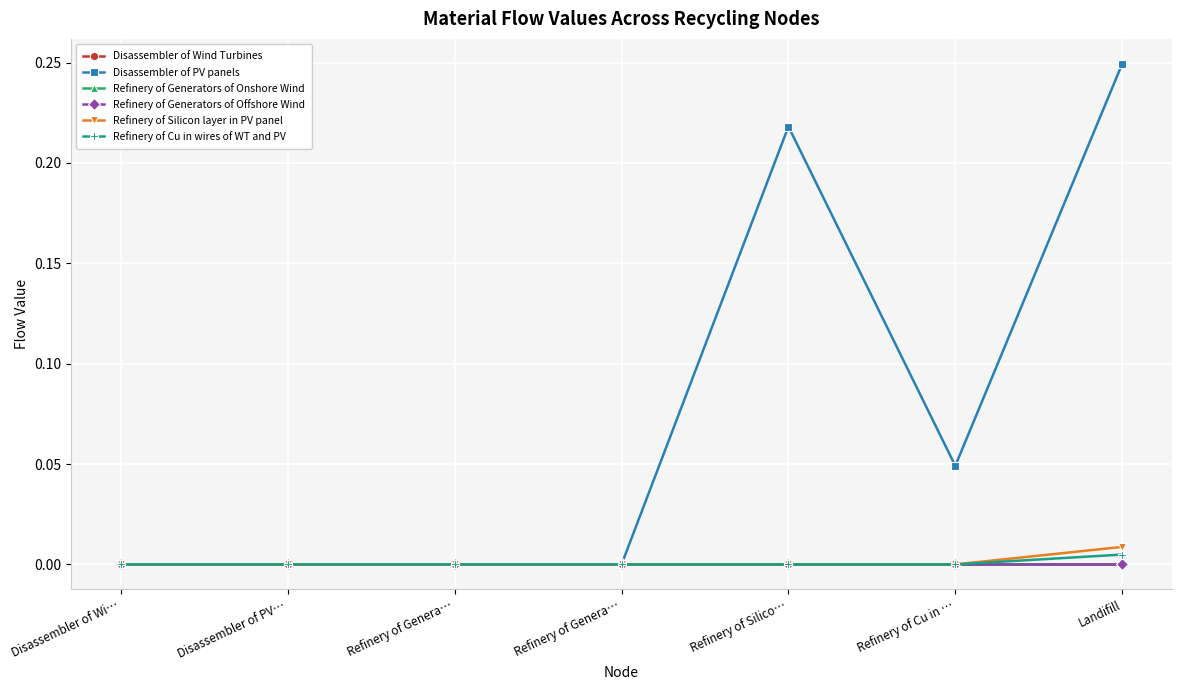

How many lines are shown in the chart?

6